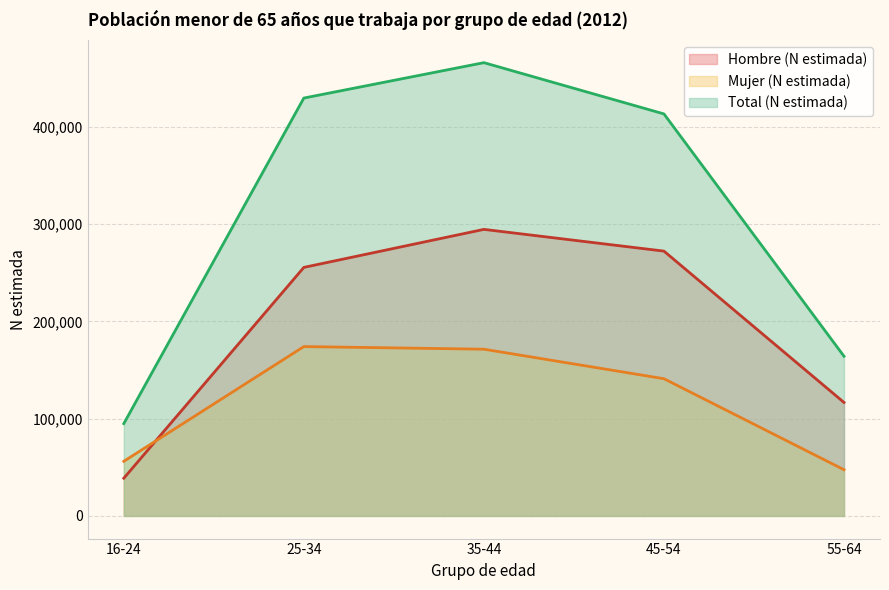

True or false: Total (N estimada) has a value of 164142 at 55-64.

True